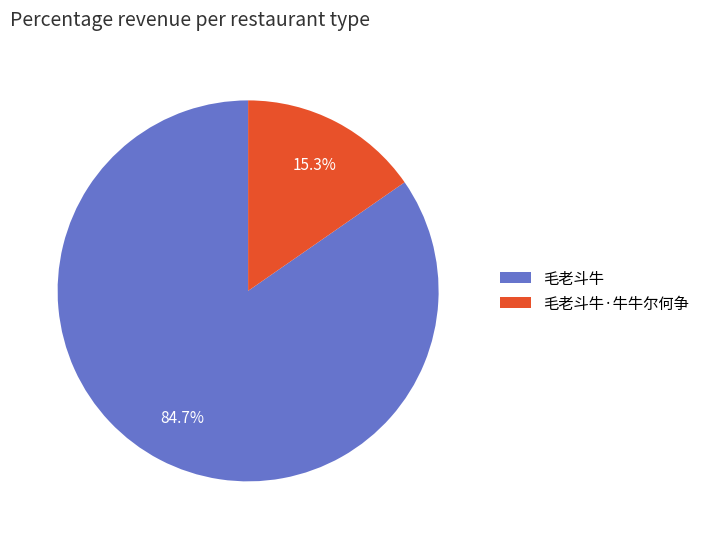

What is the ratio of the value at 毛老斗牛·牛牛尔何争 to the value at 毛老斗牛?

0.2